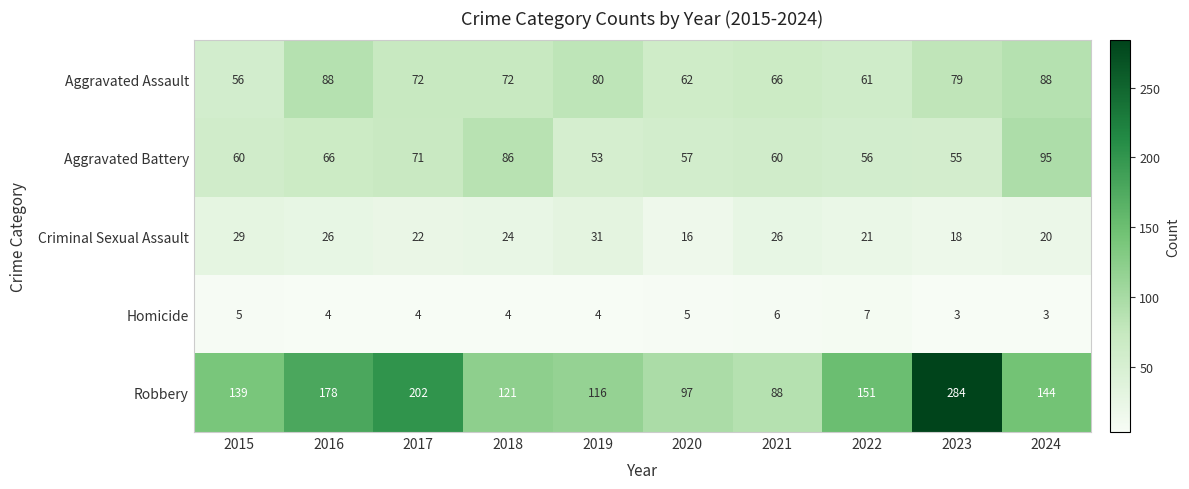

What is the greatest value displayed?

284